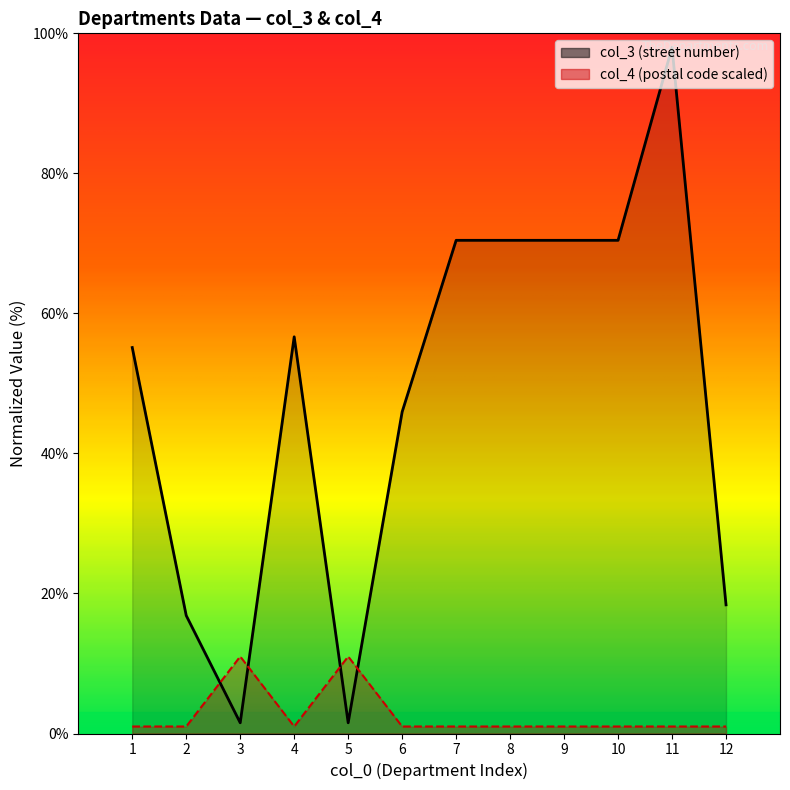

What is the smallest value displayed?

1.0